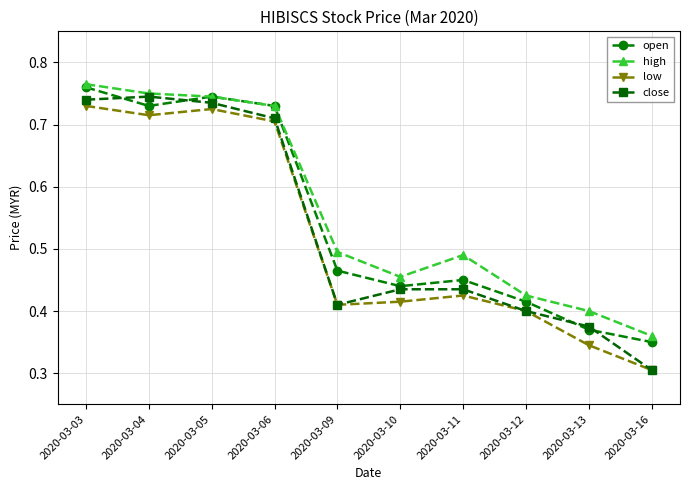

In close, how many points are lower than both neighbors (excluding endpoints)?

1